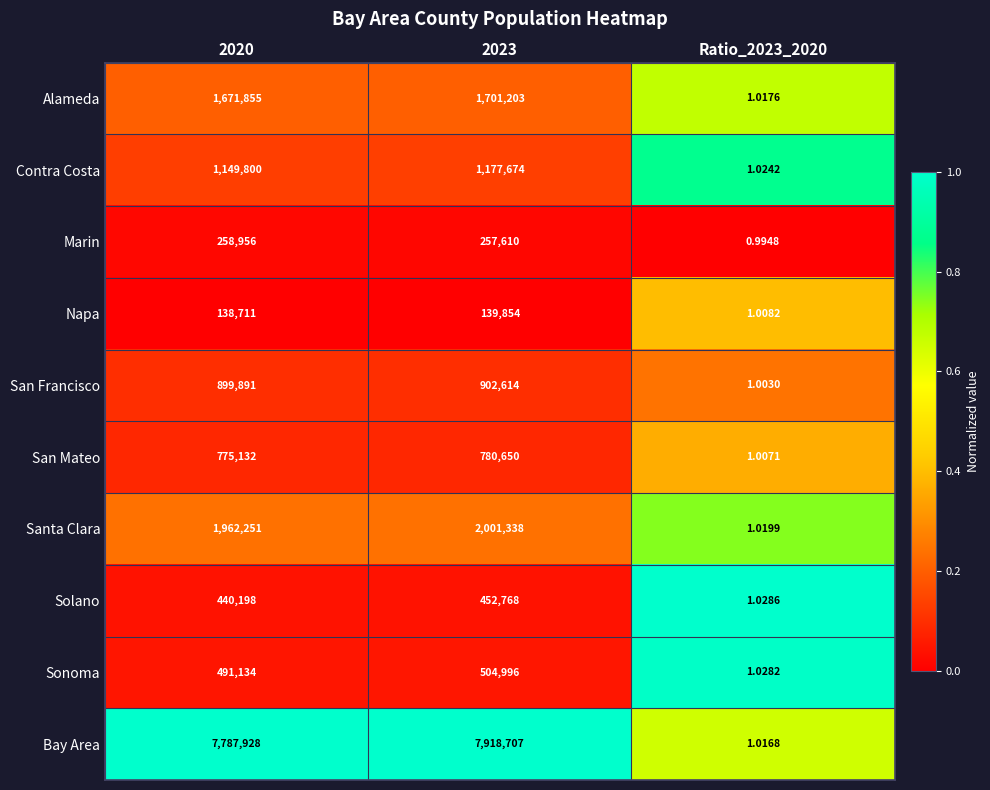

Which series has the widest spread of values?

Bay Area